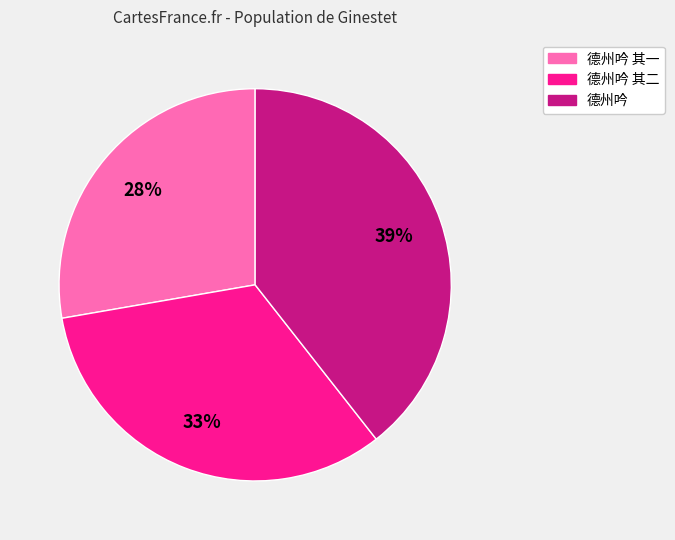

Is there a majority slice in this chart?

No